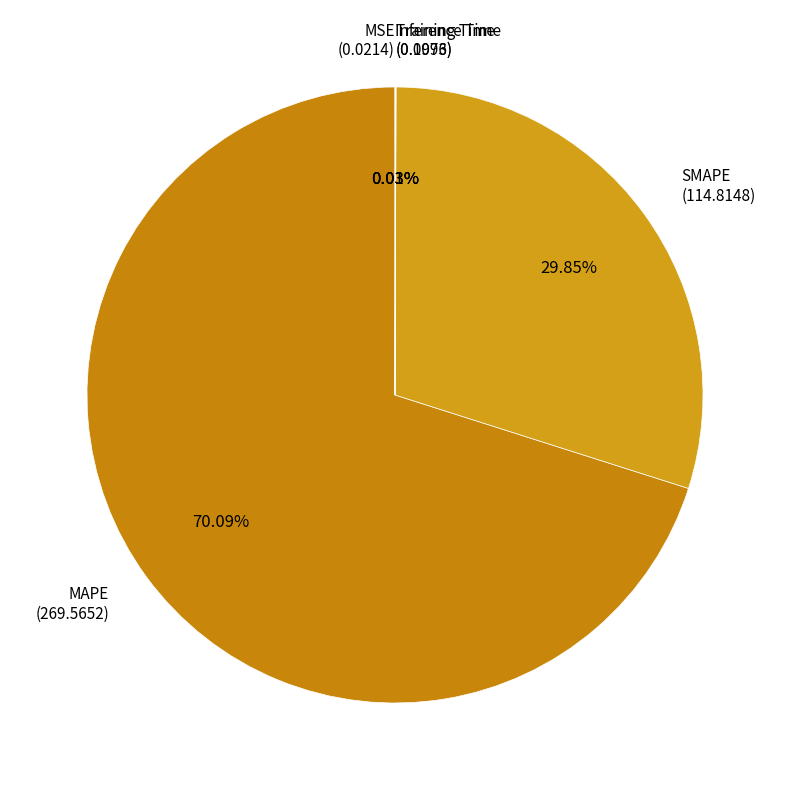

Does MAPE account for over 50% of the chart?

Yes